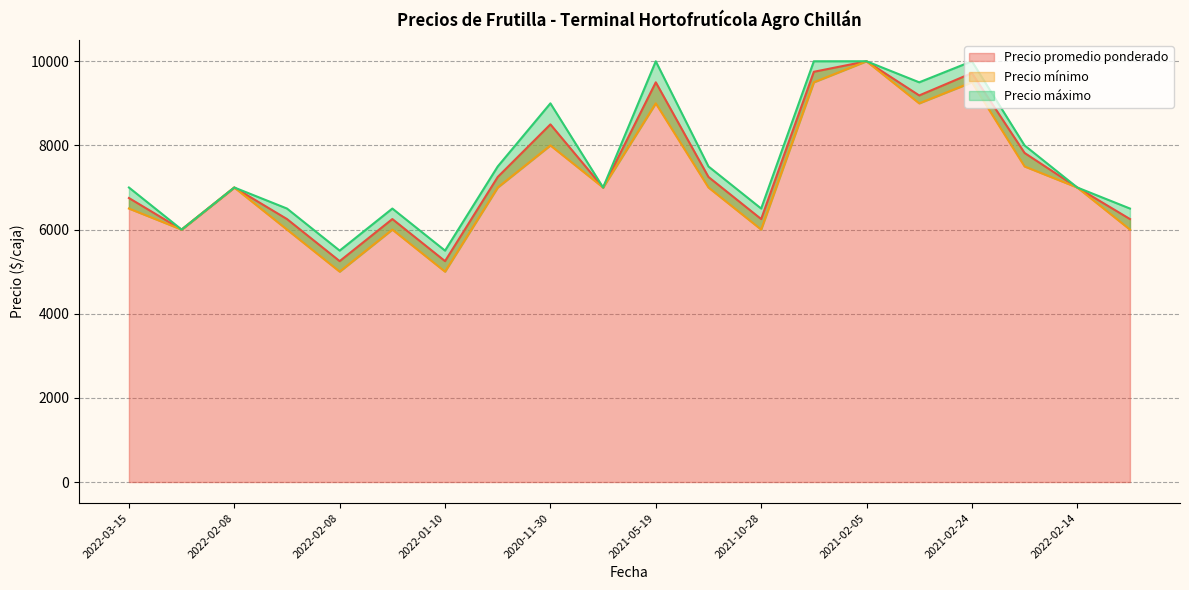

What is the difference between the Precio promedio ponderado values at 2021-02-24 and 2021-02-05?

281